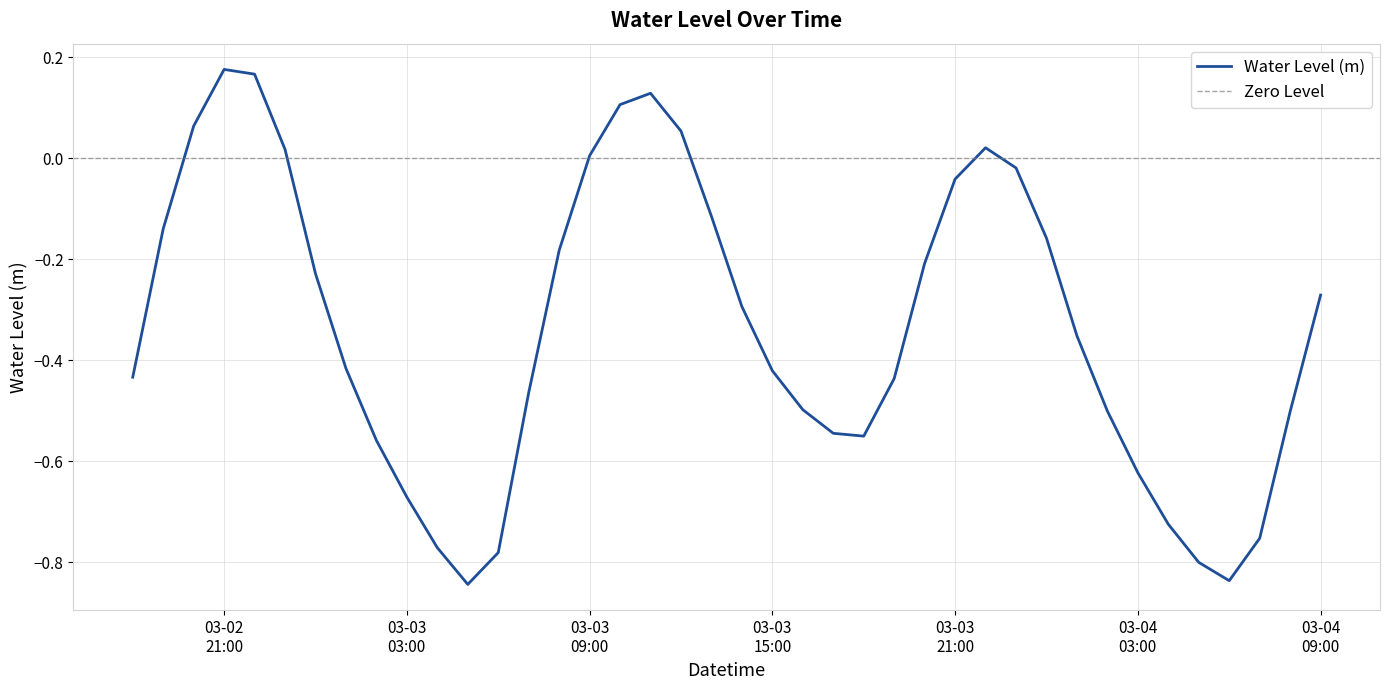

What position from the right is 2024-03-03 02:00:00?

32